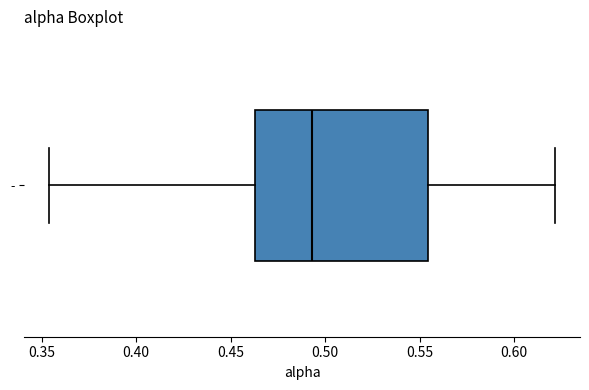

Read this box plot against the x-axis: the position of the median line, the range covered by the box, and the ends of both whiskers. The values are not printed on the chart, so give them approximately, as read against the axis.

median 0.495, box 0.465 to 0.555, whiskers 0.355 to 0.620